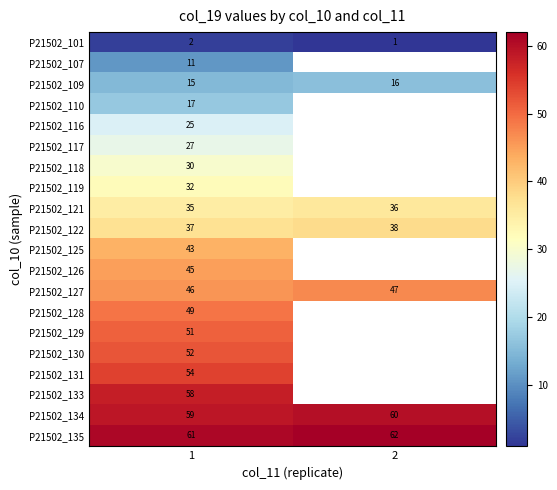

At which category is the sum across all series the highest?

1